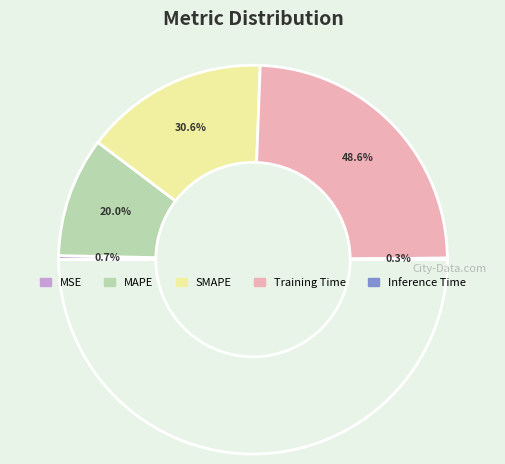

How many segments does this pie chart have?

5